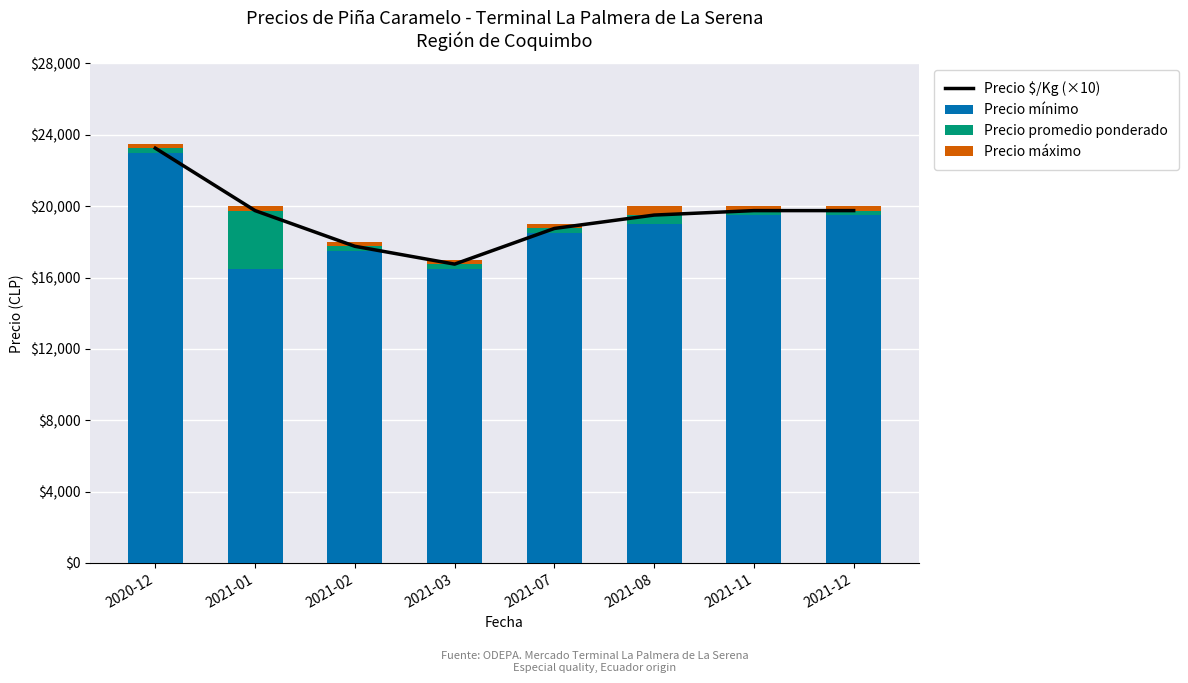

What is the highest value of the Precio mínimo series?

23000